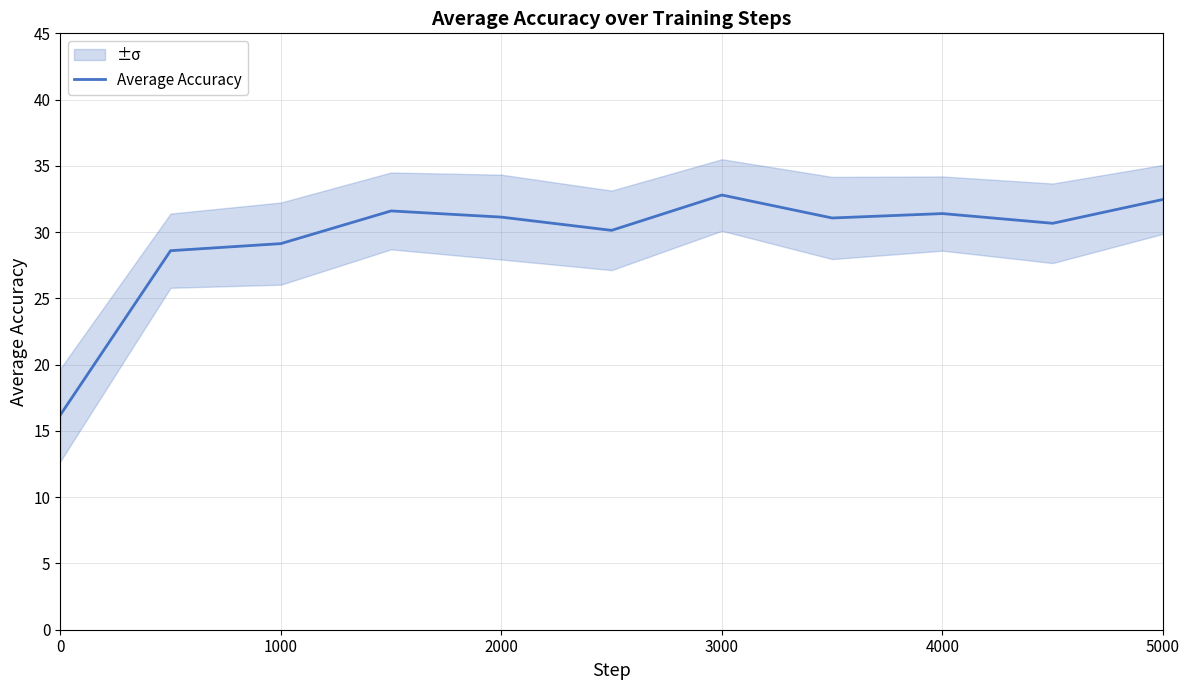

The Average Accuracy series shows 11.8 at 1000. True or false?

False